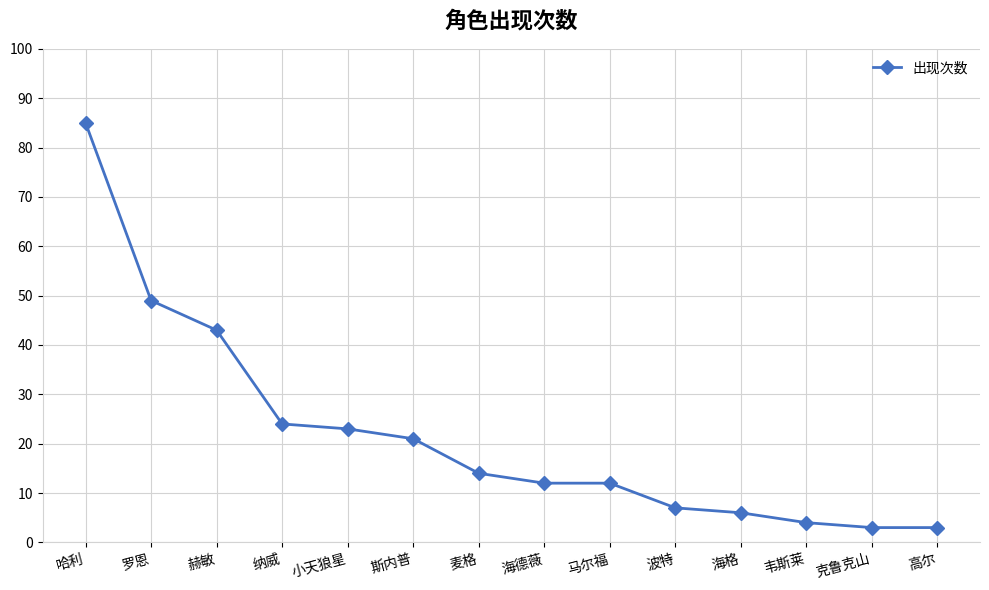

What is the difference between the maximum and second lowest values?

82